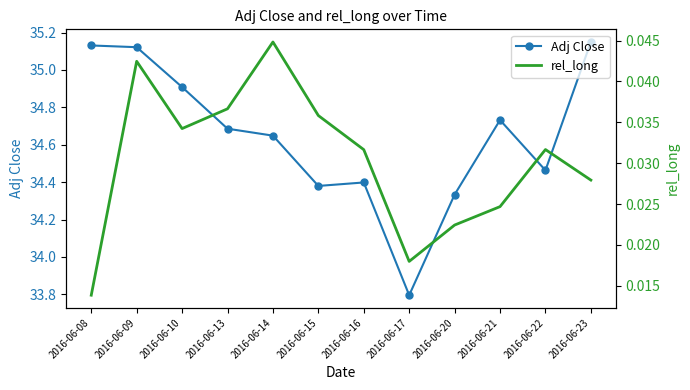

Which series has the widest spread of values?

Adj Close